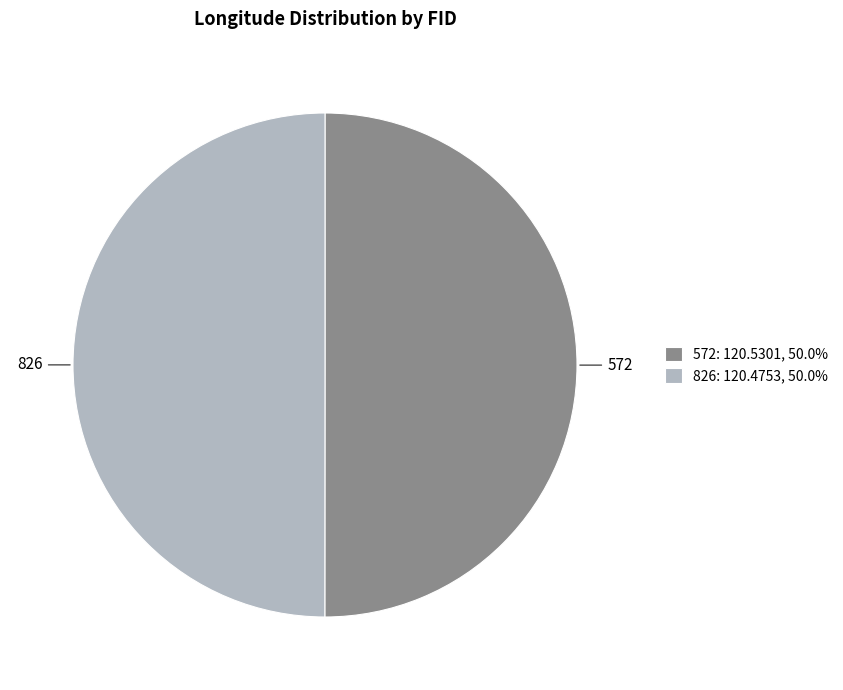

Combined, do 572: 120.5301, 50.0% and 826: 120.4753, 50.0% account for over 50%?

Yes